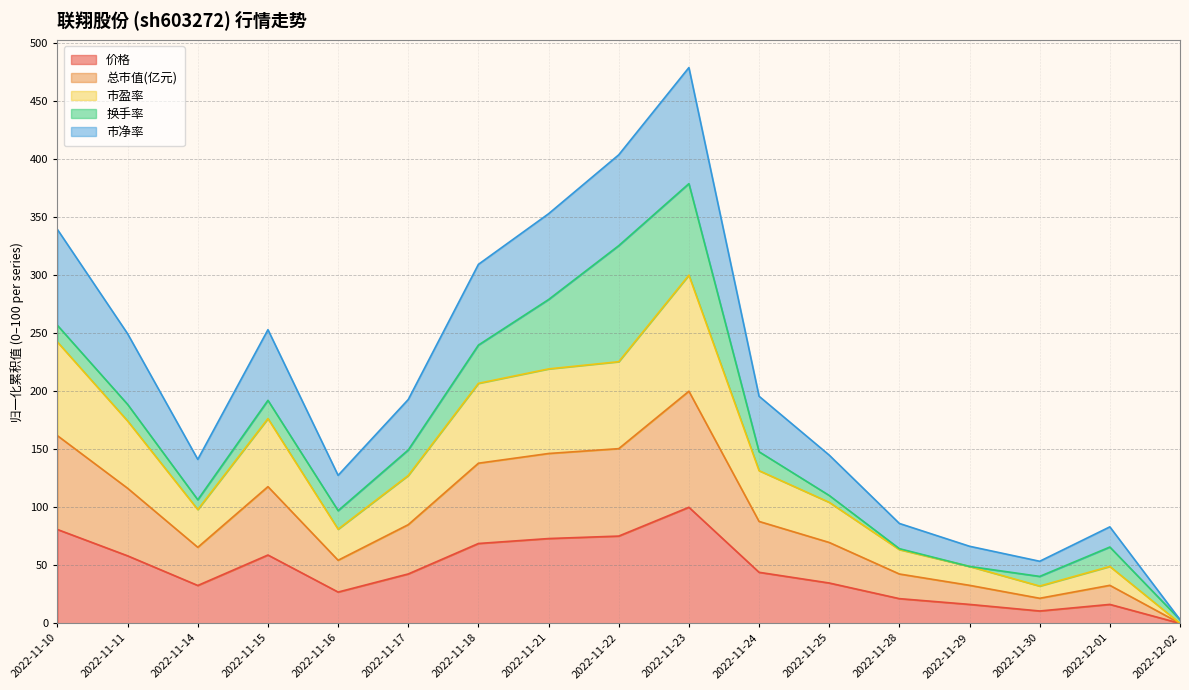

Where is the first local maximum for 价格?

2022-11-15